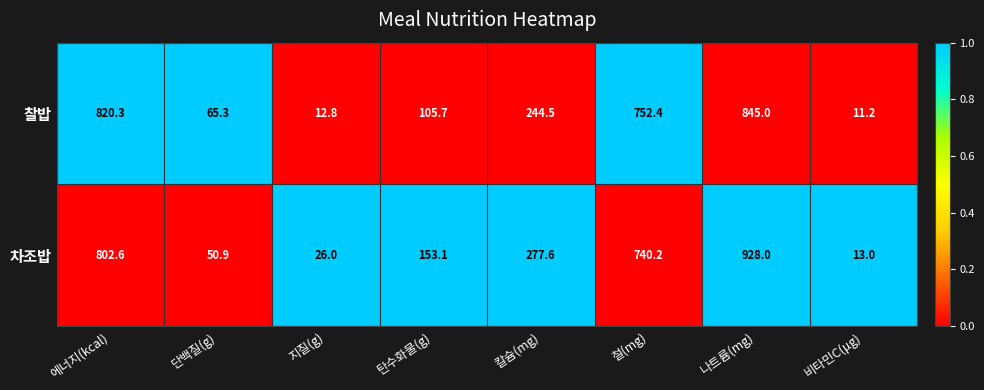

At which label does 찰밥 first exceed 244?

에너지(kcal)